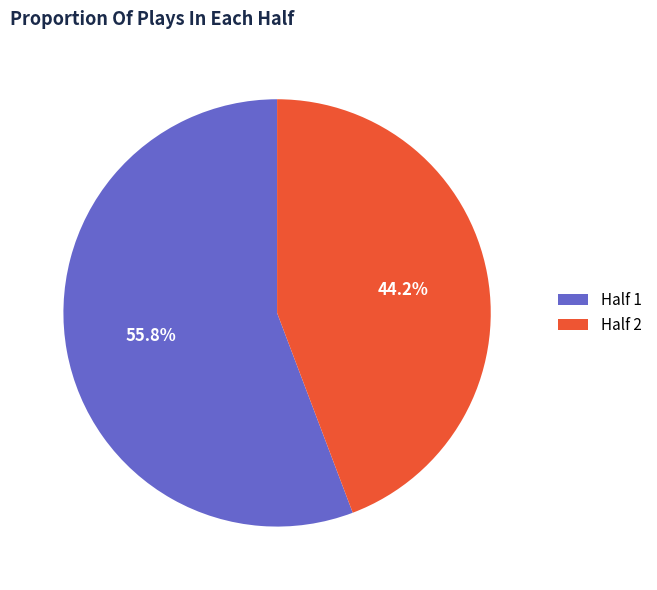

True or false: Half 2 accounts for 44% of the total.

True